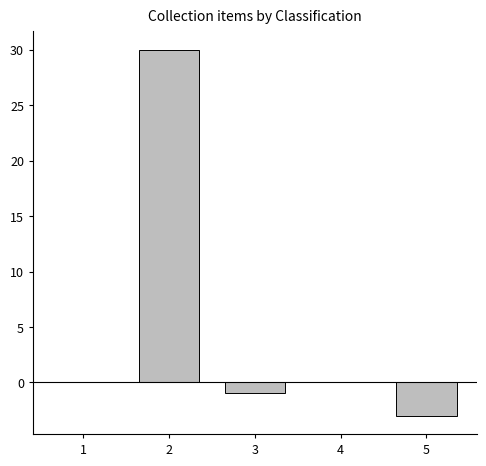

What is the maximum value shown in the chart?

30